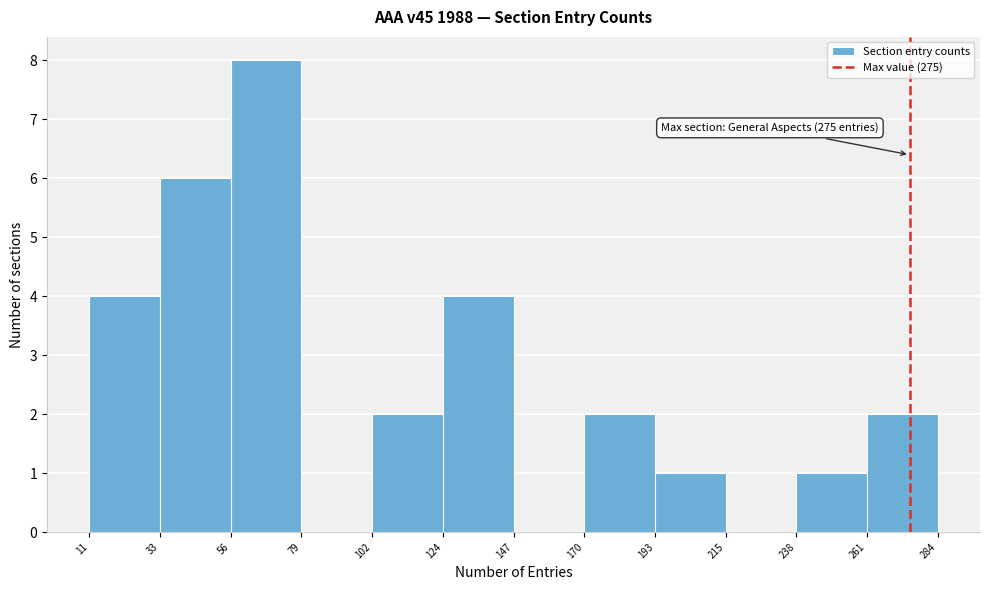

Over which range of the x-axis is the bar tallest?

56 to 79